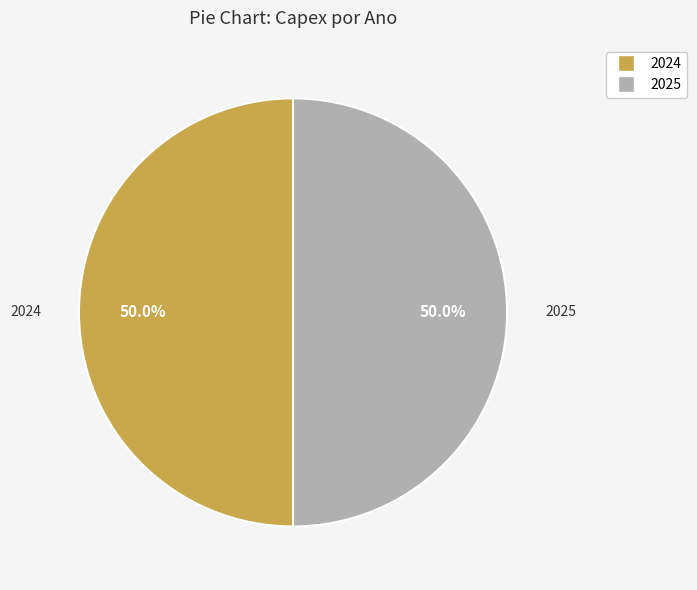

Which category has the biggest portion of the pie?

2024